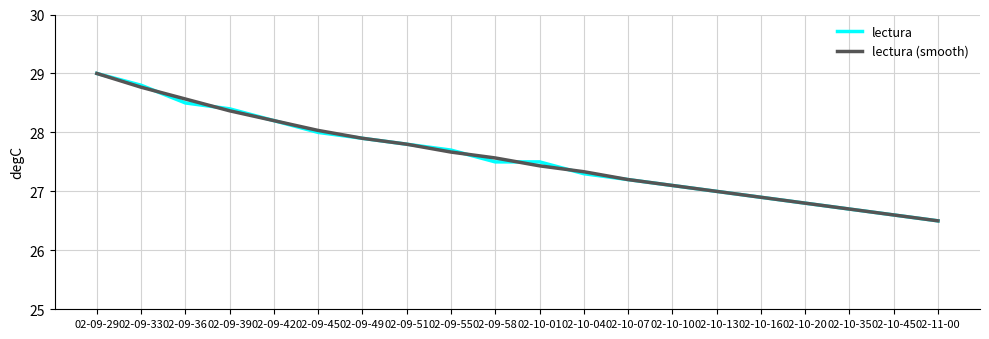

Which series changed the most between 02-09-39 and 02-11-00?

lectura